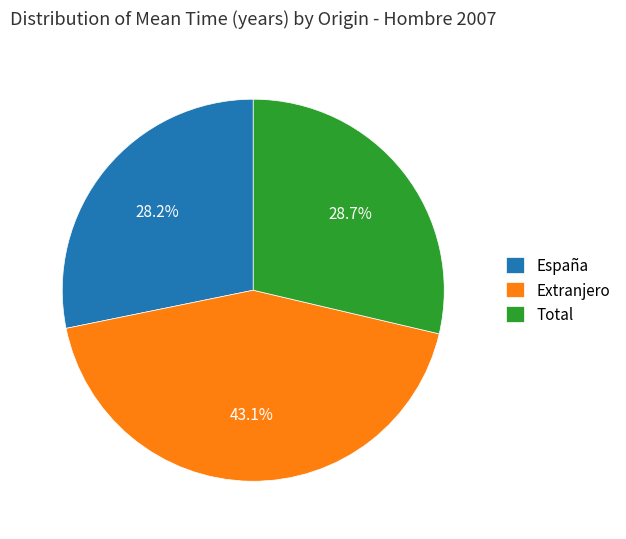

Which category has the biggest portion of the pie?

Extranjero